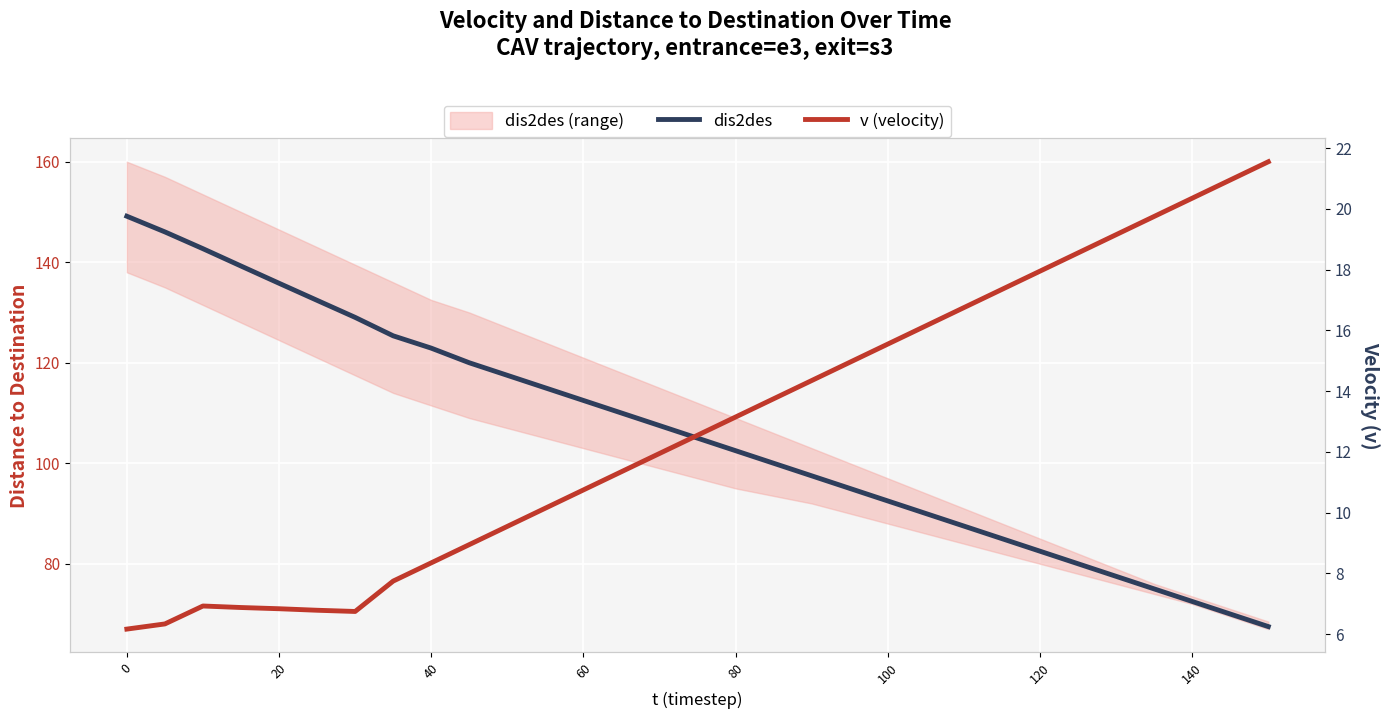

What is the maximum value for dis2des?

149.2